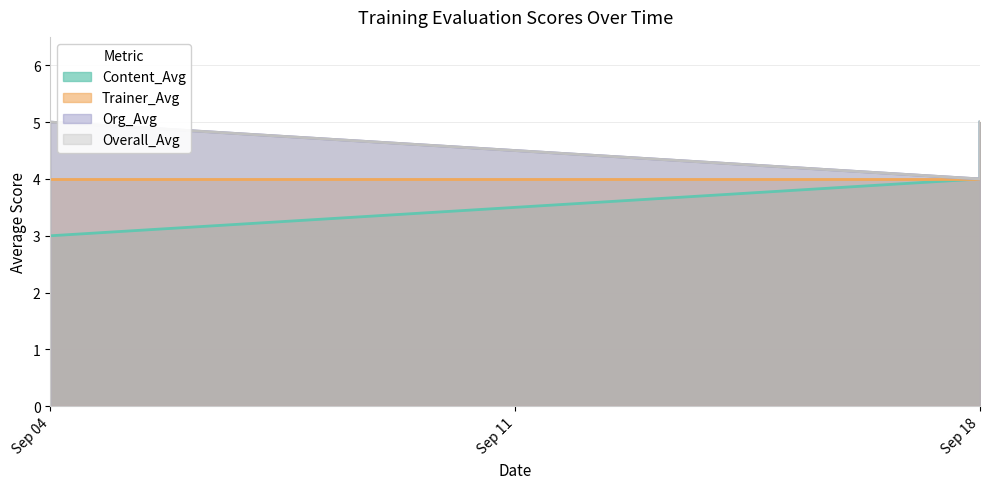

The value of Overall_Avg at Sep 18 is 4. True or false?

True